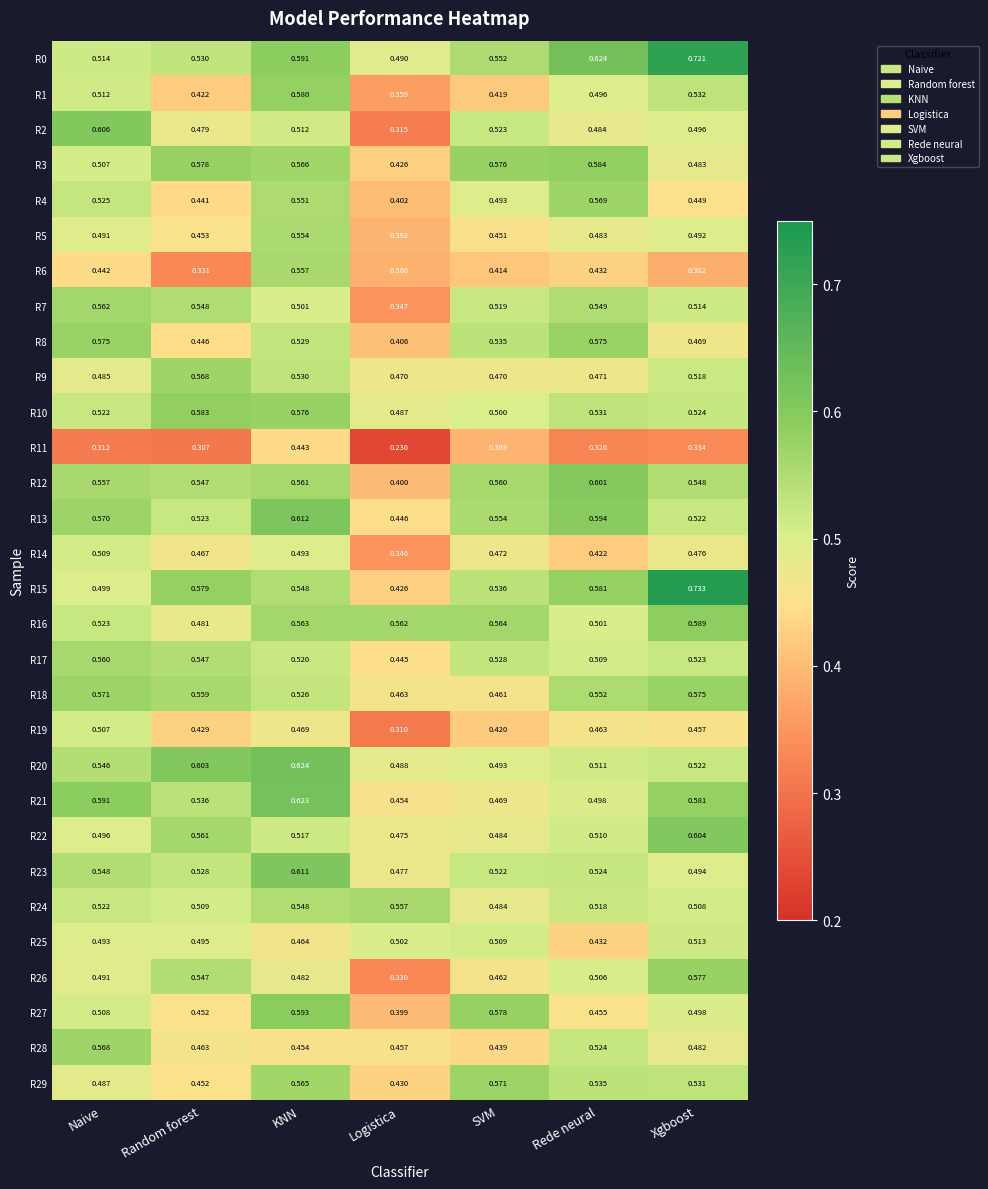

List the labels in order of R24 value, smallest first.

SVM, Xgboost, Random forest, Rede neural, Naive, KNN, Logistica